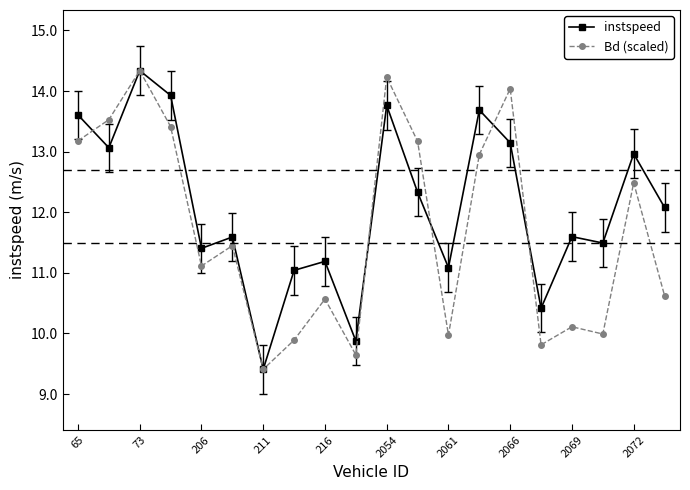

What is the value of the Bd (scaled) point at the 8th from the left?

9.9